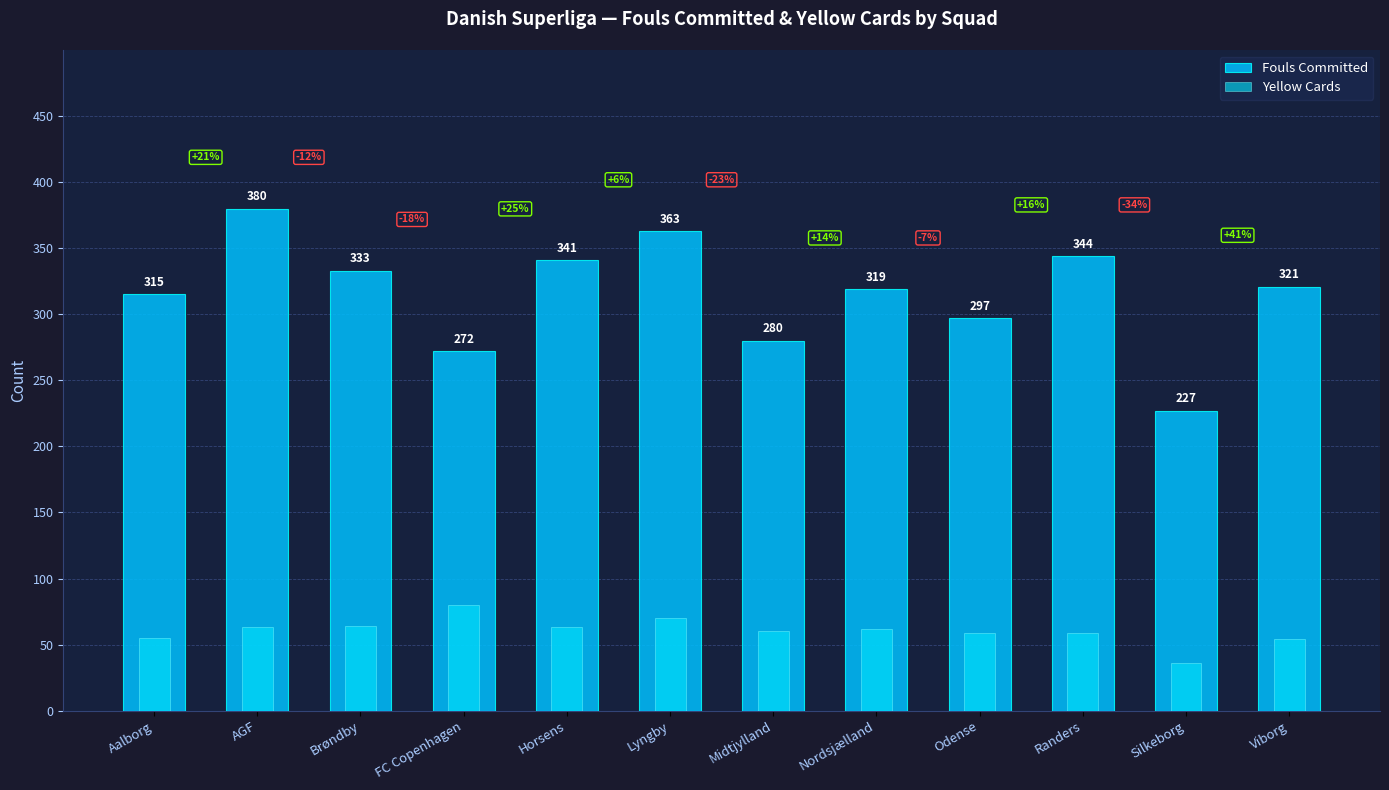

List the series in order of their overall mean, highest first.

Fouls Committed, Yellow Cards